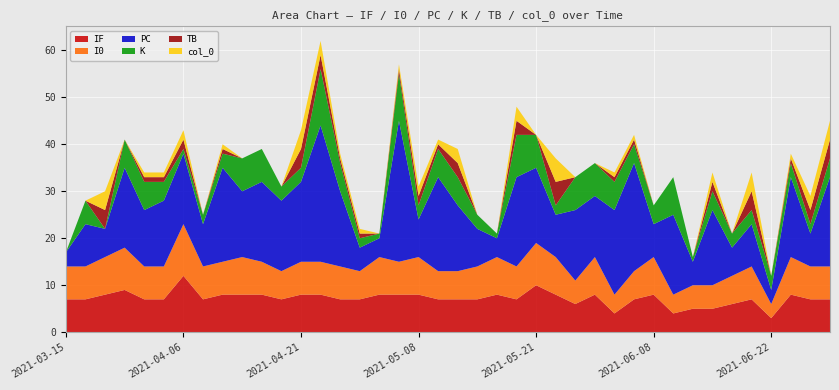

Reading right to left, transcribe all the data shown in this chart.

TB: 2021-06-27=4	2021-06-24=3	2021-06-23=1	2021-06-22=0	2021-06-20=4	2021-06-17=0	2021-06-14=2	2021-06-12=0	2021-06-09=0	2021-06-08=0	2021-06-05=1	2021-06-02=1	2021-05-31=0	2021-05-29=0	2021-05-24=5	2021-05-21=0	2021-05-19=3	2021-05-18=0	2021-05-16=0	2021-05-12=3	2021-05-09=1	2021-05-08=2	2021-05-05=1	2021-05-03=0	2021-05-02=1	2021-04-27=1	2021-04-24=3	2021-04-21=4	2021-04-19=0	2021-04-17=0	2021-04-15=0	2021-04-11=1	2021-04-10=0	2021-04-06=2	2021-04-03=1	2021-04-01=1	2021-03-27=0	2021-03-24=4	2021-03-20=0	2021-03-15=0
PC: 2021-06-27=19	2021-06-24=7	2021-06-23=17	2021-06-22=3	2021-06-20=9	2021-06-17=6	2021-06-14=16	2021-06-12=5	2021-06-09=17	2021-06-08=7	2021-06-05=23	2021-06-02=18	2021-05-31=13	2021-05-29=15	2021-05-24=9	2021-05-21=16	2021-05-19=19	2021-05-18=4	2021-05-16=8	2021-05-12=14	2021-05-09=20	2021-05-08=8	2021-05-05=30	2021-05-03=4	2021-05-02=5	2021-04-27=16	2021-04-24=29	2021-04-21=17	2021-04-19=15	2021-04-17=17	2021-04-15=14	2021-04-11=20	2021-04-10=9	2021-04-06=15	2021-04-03=14	2021-04-01=12	2021-03-27=17	2021-03-24=6	2021-03-20=9	2021-03-15=3
K: 2021-06-27=4	2021-06-24=2	2021-06-23=3	2021-06-22=3	2021-06-20=3	2021-06-17=3	2021-06-14=4	2021-06-12=1	2021-06-09=8	2021-06-08=4	2021-06-05=4	2021-06-02=6	2021-05-31=7	2021-05-29=7	2021-05-24=2	2021-05-21=7	2021-05-19=9	2021-05-18=1	2021-05-16=3	2021-05-12=6	2021-05-09=6	2021-05-08=3	2021-05-05=10	2021-05-03=1	2021-05-02=2	2021-04-27=6	2021-04-24=12	2021-04-21=3	2021-04-19=3	2021-04-17=7	2021-04-15=7	2021-04-11=3	2021-04-10=2	2021-04-06=1	2021-04-03=4	2021-04-01=6	2021-03-27=6	2021-03-24=0	2021-03-20=5	2021-03-15=0
IF: 2021-06-27=7	2021-06-24=7	2021-06-23=8	2021-06-22=3	2021-06-20=7	2021-06-17=6	2021-06-14=5	2021-06-12=5	2021-06-09=4	2021-06-08=8	2021-06-05=7	2021-06-02=4	2021-05-31=8	2021-05-29=6	2021-05-24=8	2021-05-21=10	2021-05-19=7	2021-05-18=8	2021-05-16=7	2021-05-12=7	2021-05-09=7	2021-05-08=8	2021-05-05=8	2021-05-03=8	2021-05-02=7	2021-04-27=7	2021-04-24=8	2021-04-21=8	2021-04-19=7	2021-04-17=8	2021-04-15=8	2021-04-11=8	2021-04-10=7	2021-04-06=12	2021-04-03=7	2021-04-01=7	2021-03-27=9	2021-03-24=8	2021-03-20=7	2021-03-15=7
I0: 2021-06-27=7	2021-06-24=7	2021-06-23=8	2021-06-22=3	2021-06-20=7	2021-06-17=6	2021-06-14=5	2021-06-12=5	2021-06-09=4	2021-06-08=8	2021-06-05=6	2021-06-02=4	2021-05-31=8	2021-05-29=5	2021-05-24=8	2021-05-21=9	2021-05-19=7	2021-05-18=8	2021-05-16=7	2021-05-12=6	2021-05-09=6	2021-05-08=8	2021-05-05=7	2021-05-03=8	2021-05-02=6	2021-04-27=7	2021-04-24=7	2021-04-21=7	2021-04-19=6	2021-04-17=7	2021-04-15=8	2021-04-11=7	2021-04-10=7	2021-04-06=11	2021-04-03=7	2021-04-01=7	2021-03-27=9	2021-03-24=8	2021-03-20=7	2021-03-15=7
col_0: 2021-06-27=4	2021-06-24=3	2021-06-23=1	2021-06-22=0	2021-06-20=4	2021-06-17=0	2021-06-14=2	2021-06-12=0	2021-06-09=0	2021-06-08=0	2021-06-05=1	2021-06-02=1	2021-05-31=0	2021-05-29=0	2021-05-24=5	2021-05-21=0	2021-05-19=3	2021-05-18=0	2021-05-16=0	2021-05-12=3	2021-05-09=1	2021-05-08=2	2021-05-05=1	2021-05-03=0	2021-05-02=1	2021-04-27=1	2021-04-24=3	2021-04-21=4	2021-04-19=0	2021-04-17=0	2021-04-15=0	2021-04-11=1	2021-04-10=0	2021-04-06=2	2021-04-03=1	2021-04-01=1	2021-03-27=0	2021-03-24=4	2021-03-20=0	2021-03-15=0